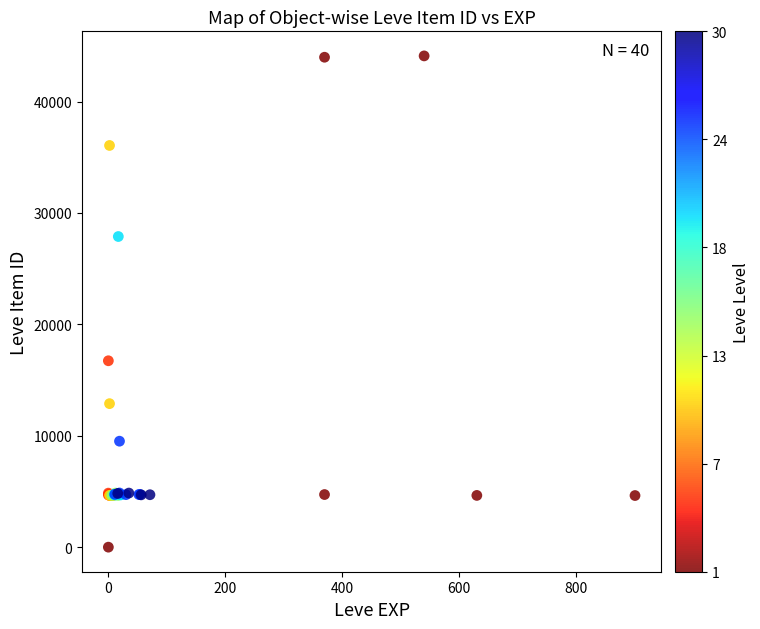

What Y value in the scatter plot is closest to 22050?

16734